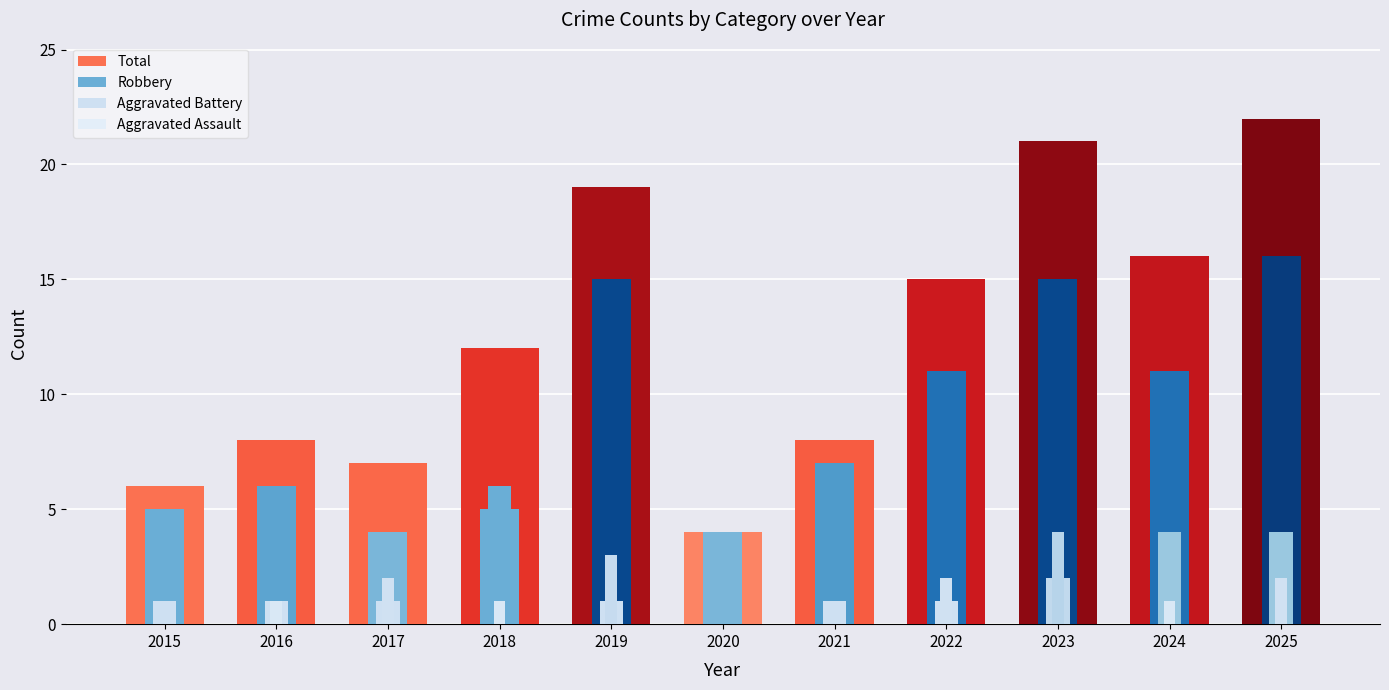

What is the value of the Total bar at the 11th from the left?

22